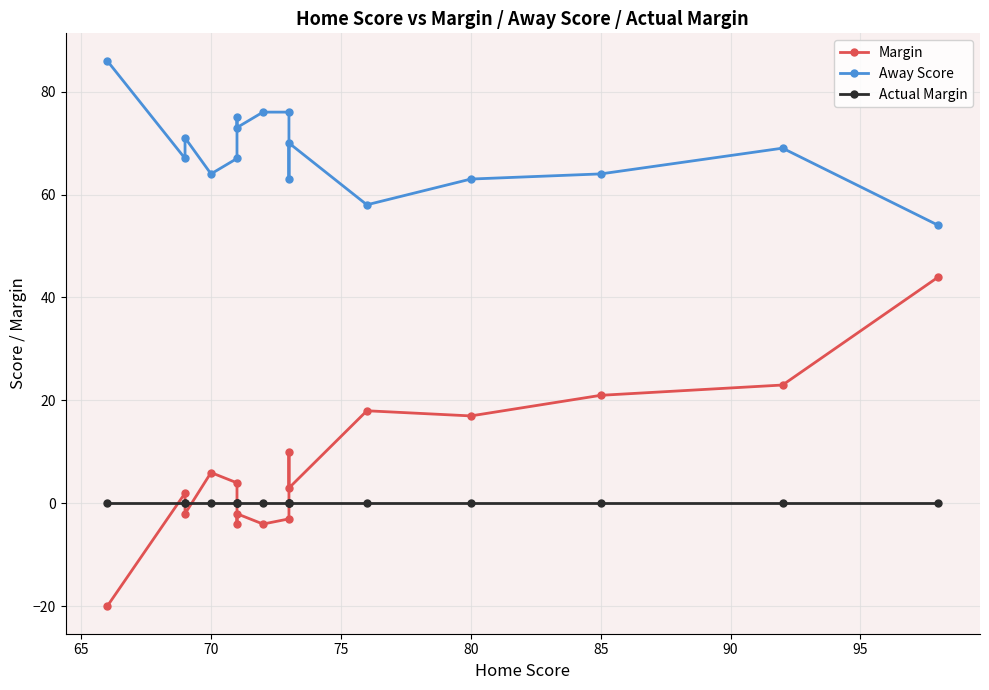

What are all the series names shown in the legend?

Margin, Away Score, Actual Margin